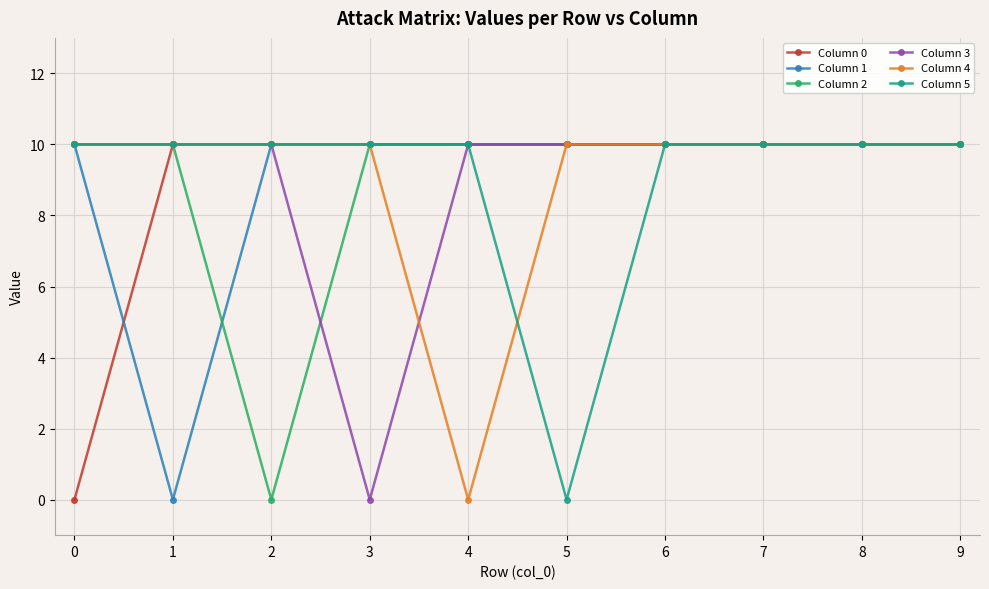

Which series changed the most between 0 and 8?

Column 0